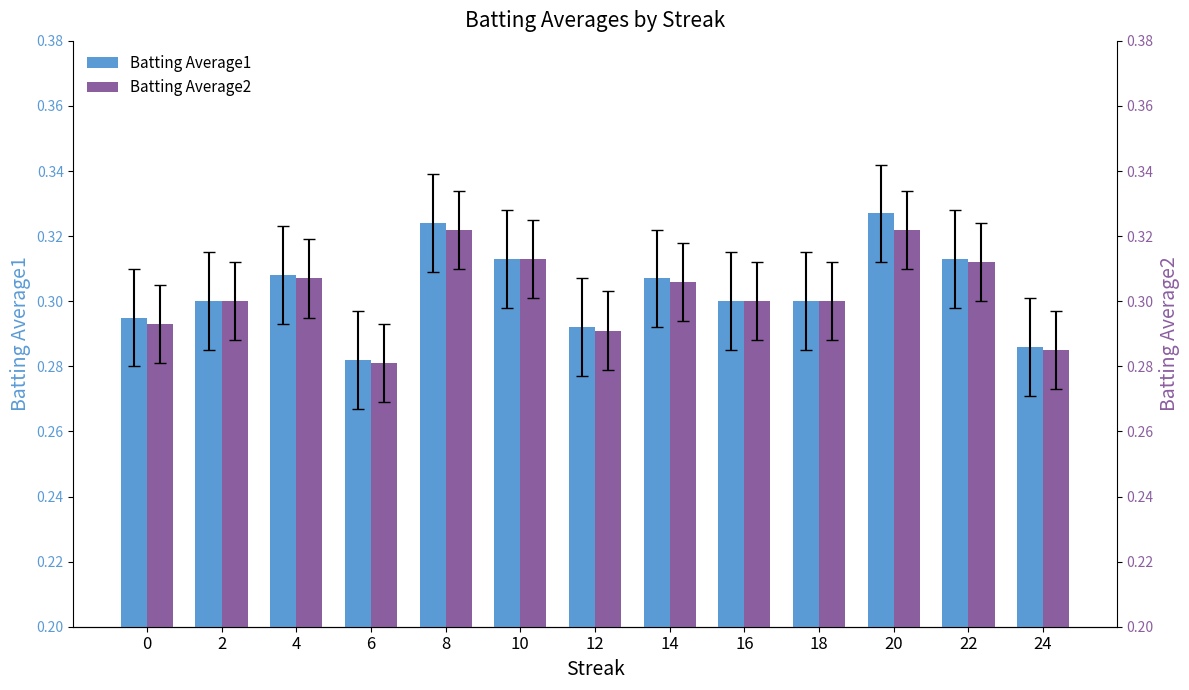

Which series has the largest total across all categories?

Batting Average1